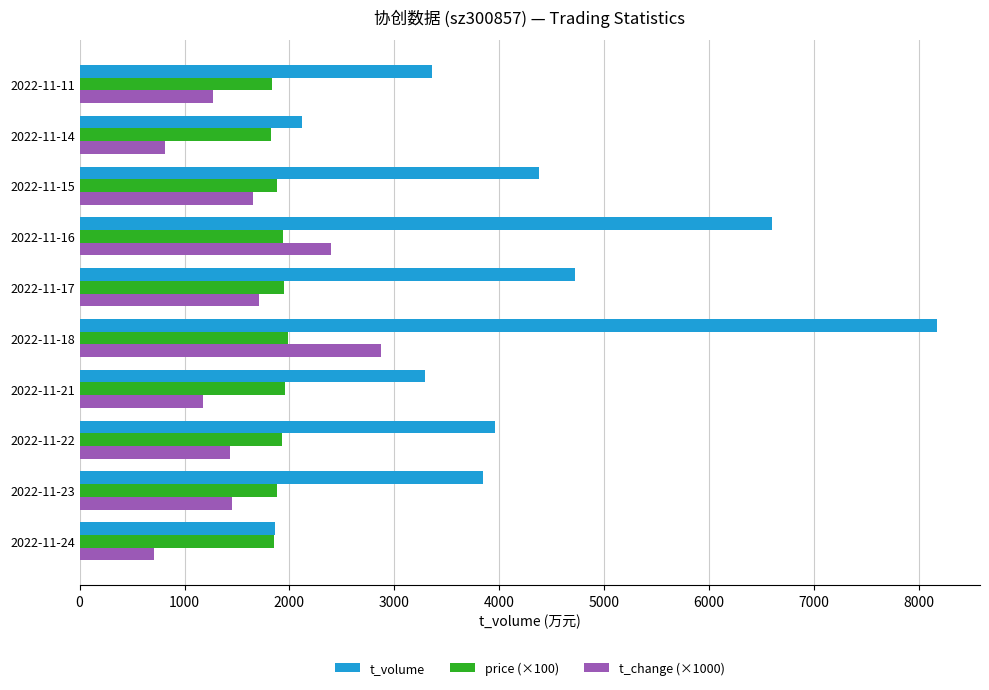

At which label is t_volume closest to 5020?

2022-11-17